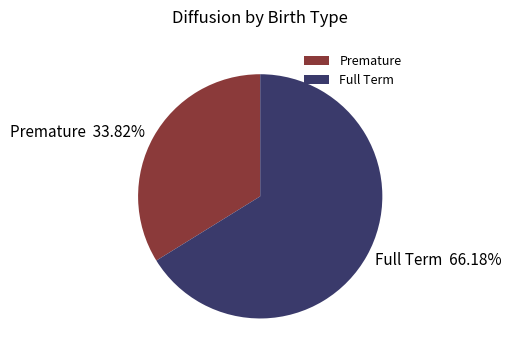

Between Full Term 66.18% and Premature 33.82%, which is larger?

Full Term 66.18%